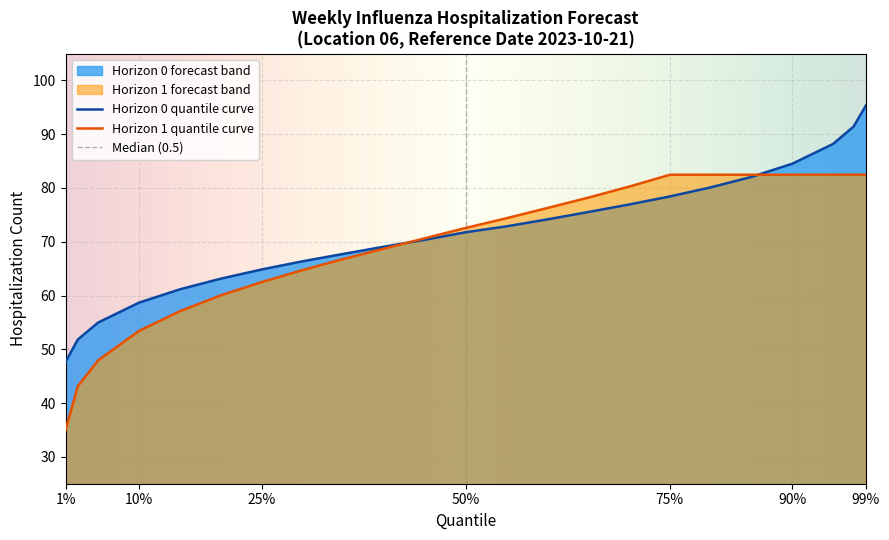

True or false: Horizon 1 quantile curve has a value of 55.9 at 90%.

False